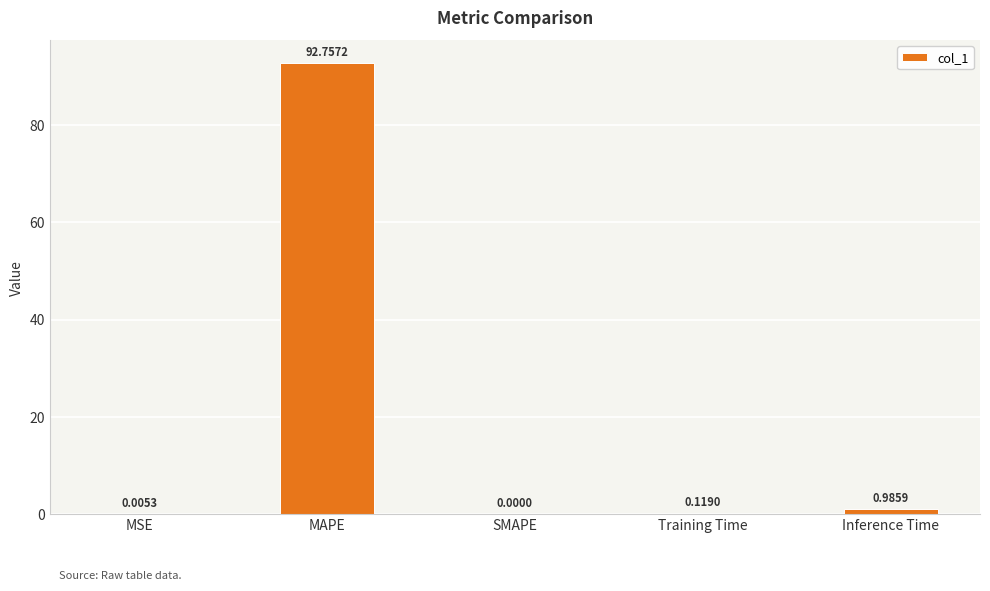

Where is the data nearest to the value 46?

Inference Time